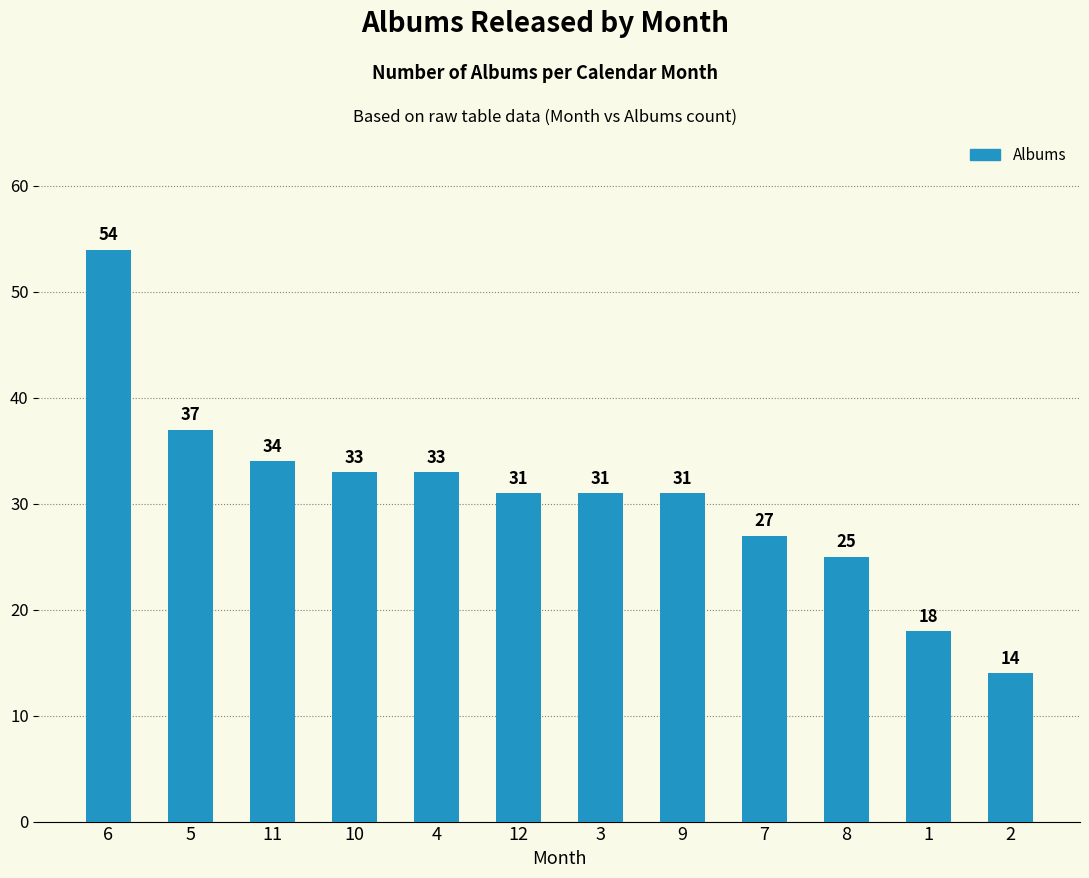

What is the ratio of the value at 12 to the value at 10?

0.9